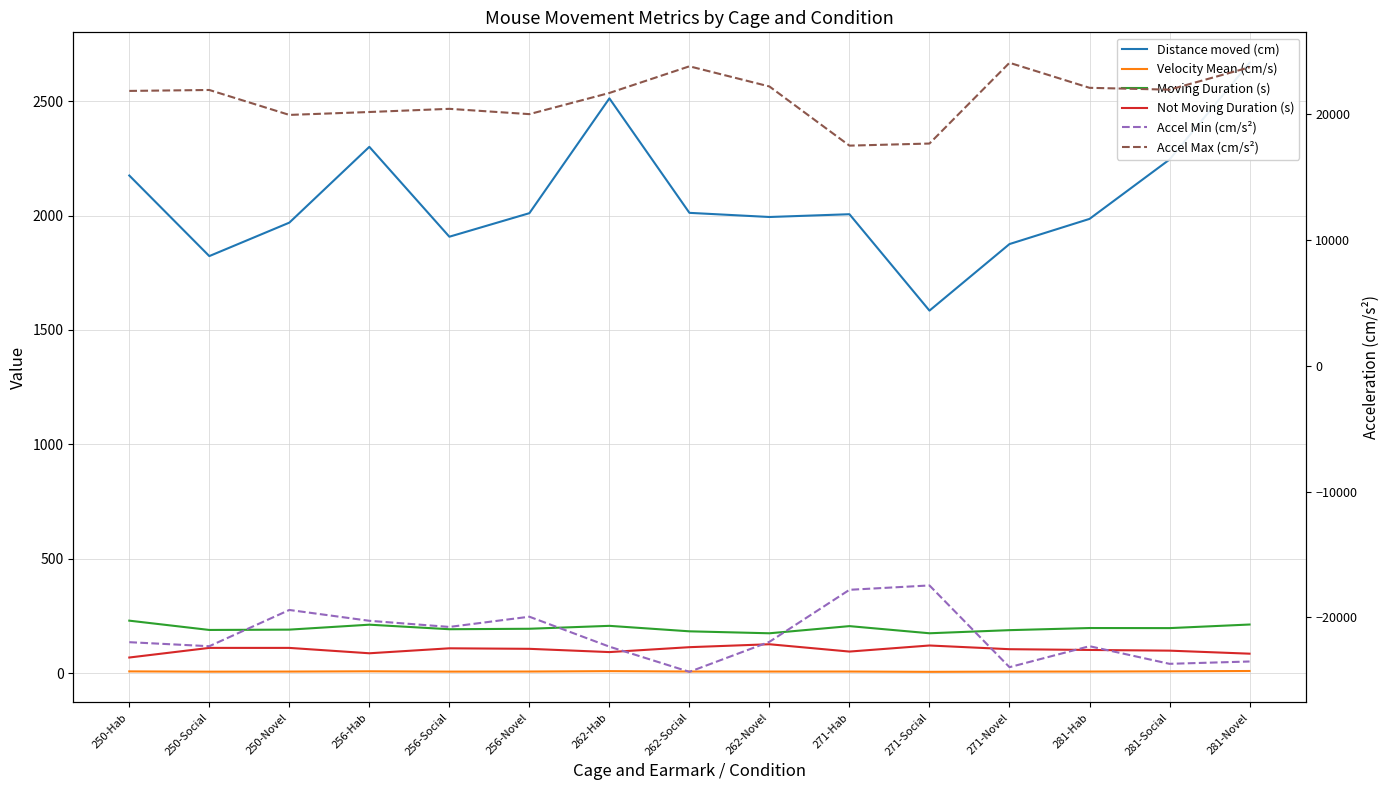

What is the difference between the Not Moving Duration (s) values at 262-Novel and 281-Social?

28.0